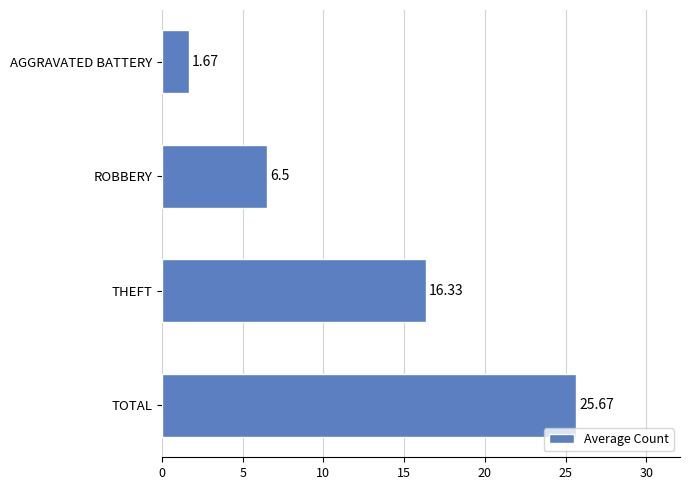

What is the difference between the maximum and minimum values?

24.0